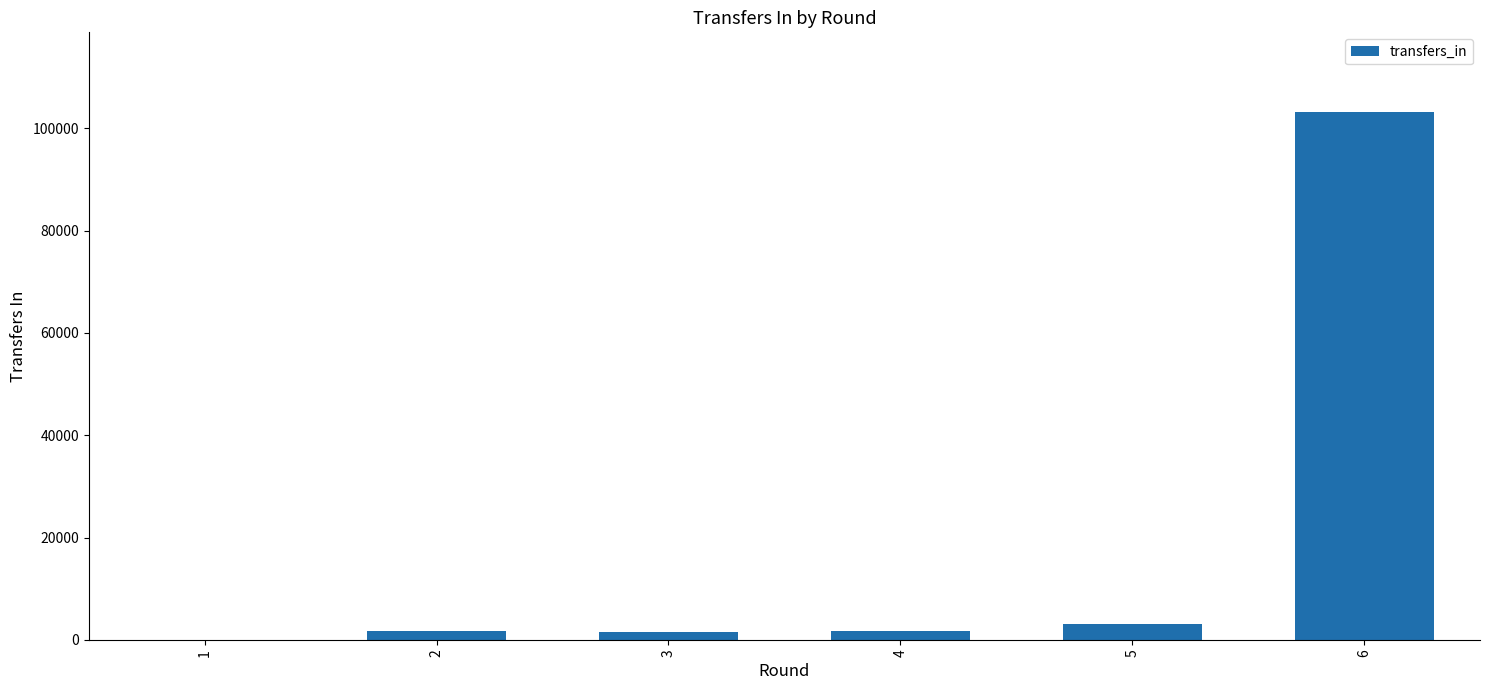

Where is the data nearest to the value 51626?

5